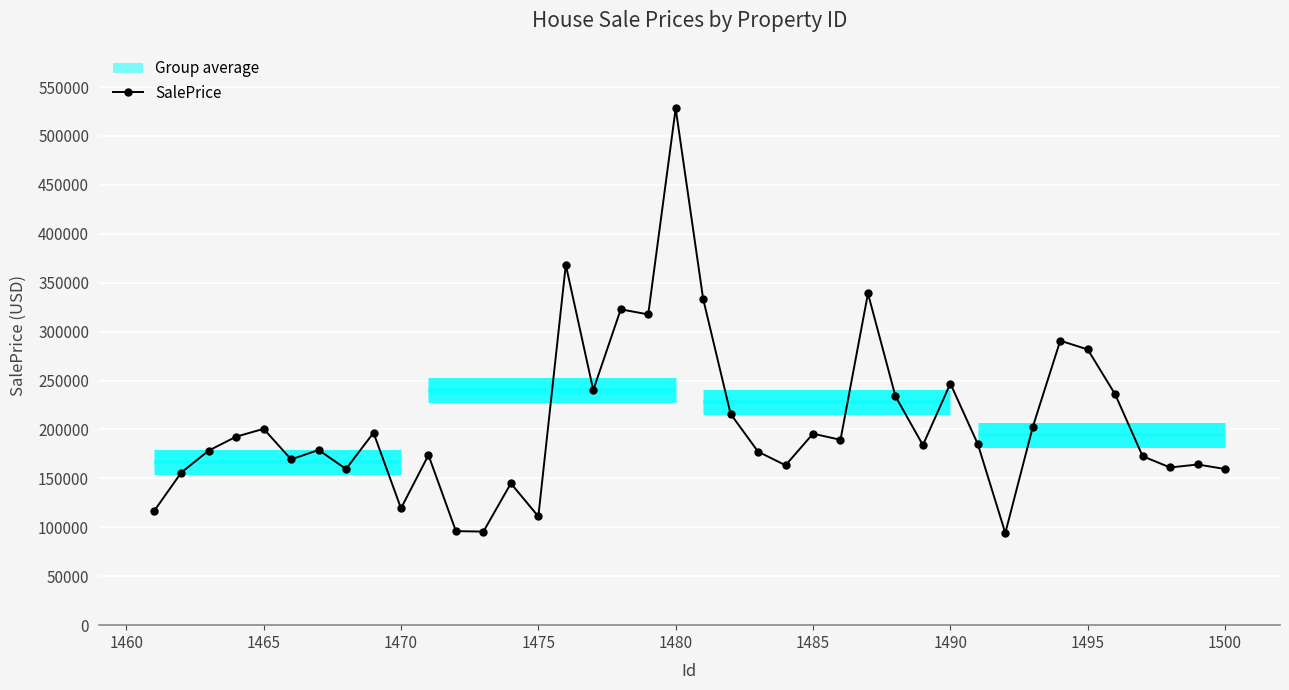

True or false: there are more than 2 points higher than both neighbors.

True